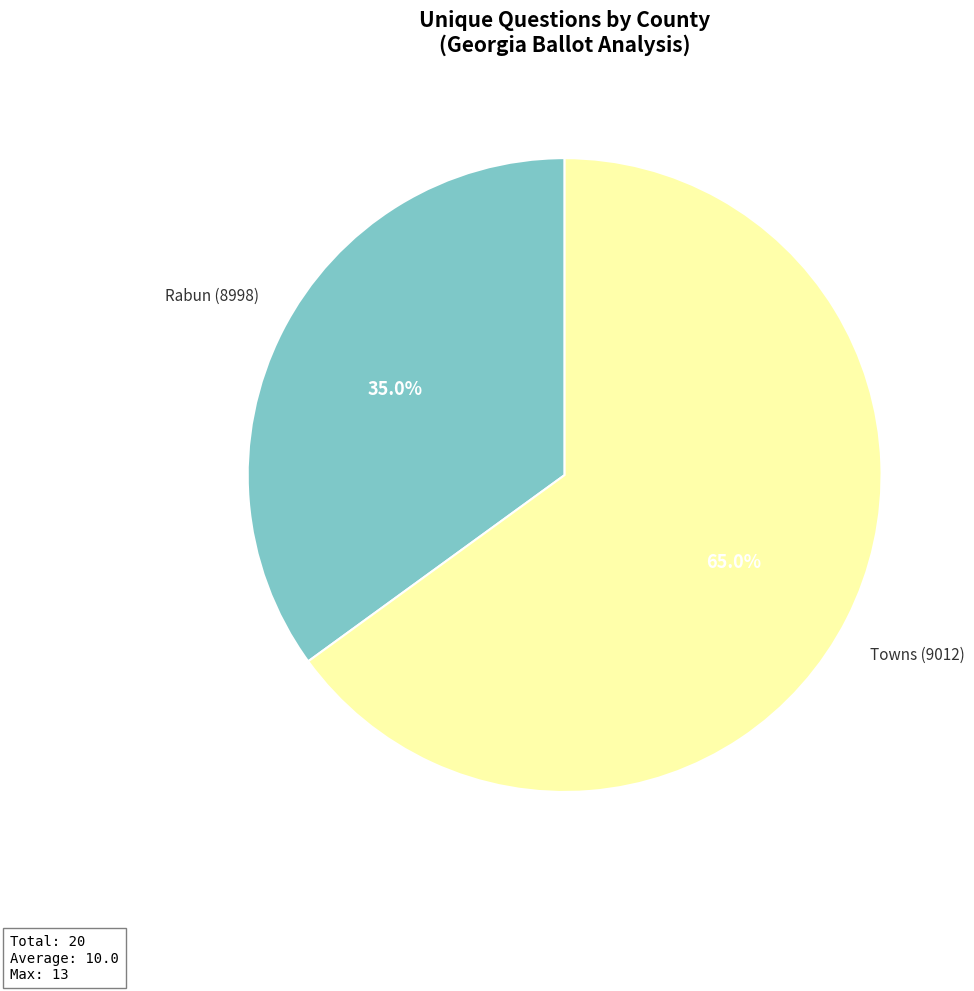

How many slices are in this pie chart?

2